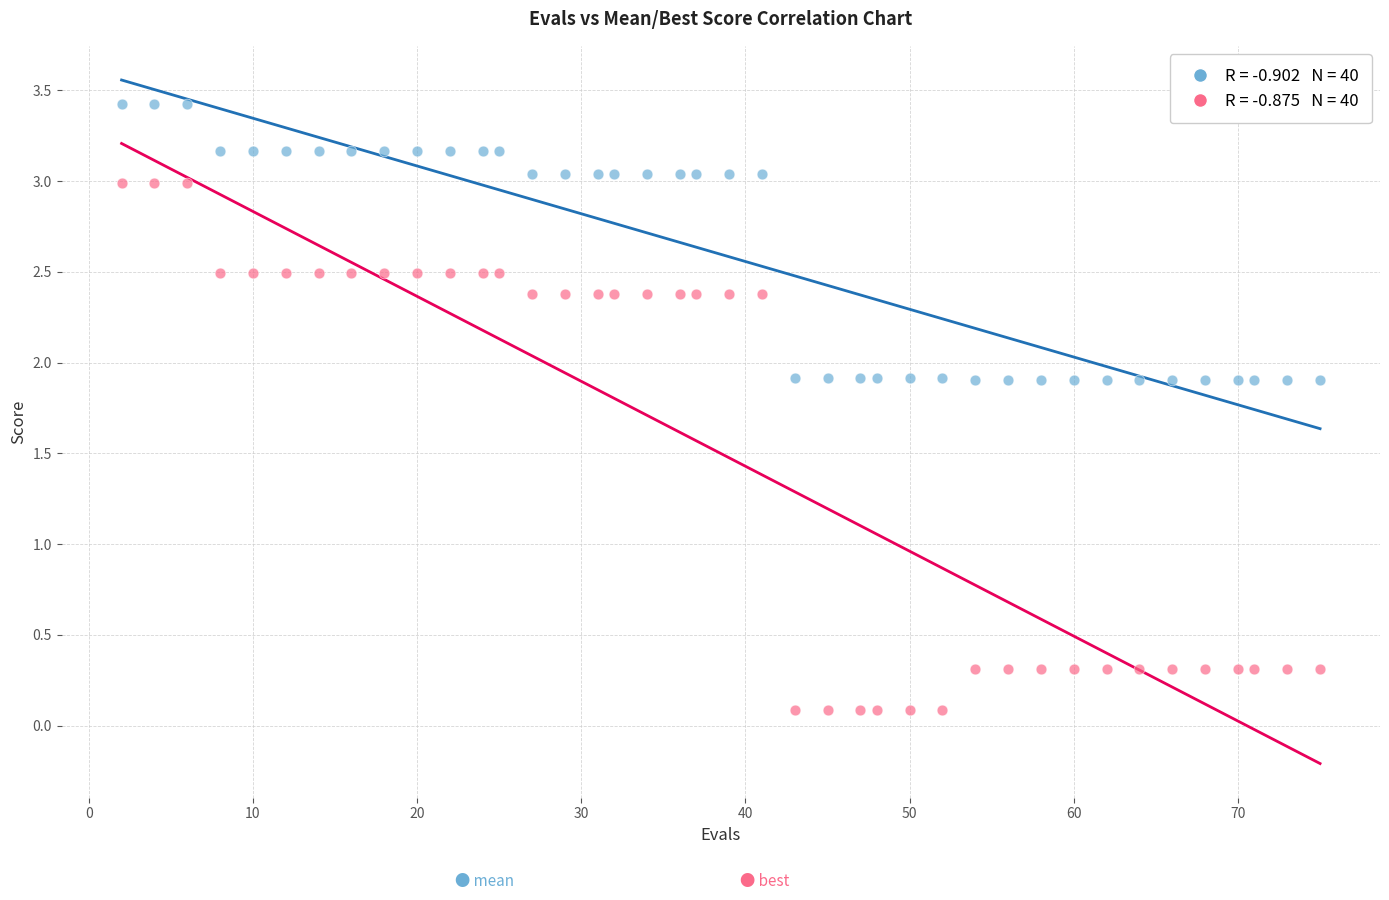

Across all data points, what is the range of X values (max minus min)?

73.0